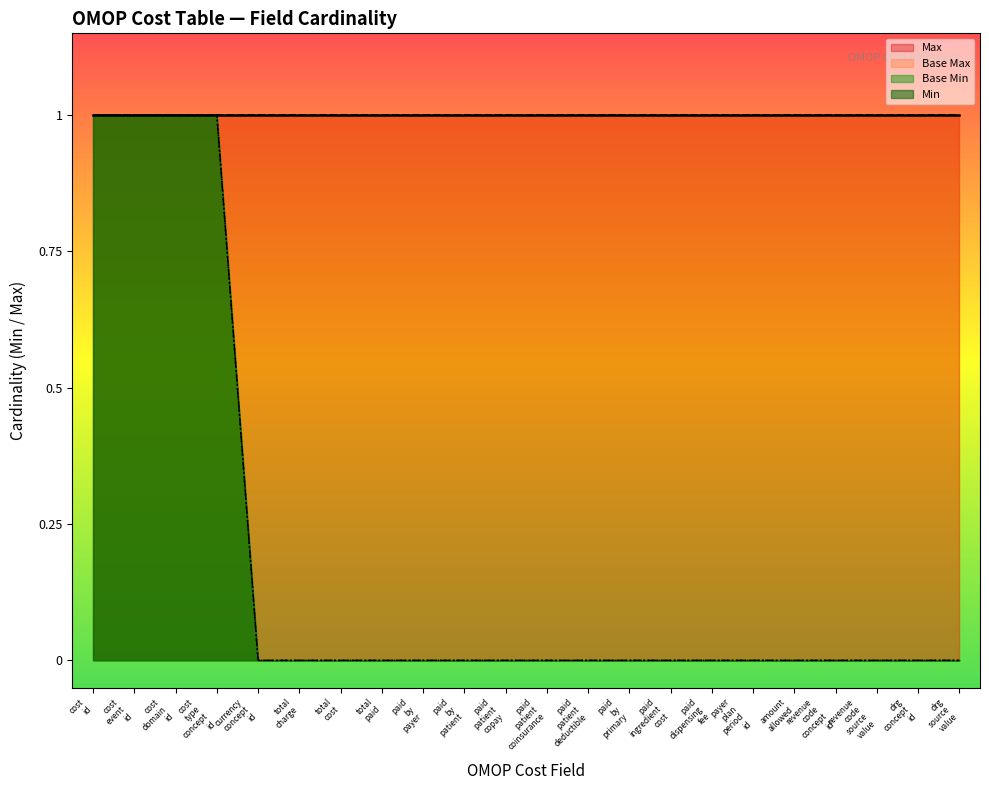

True or false: Max and Base Max intersect in this chart.

False